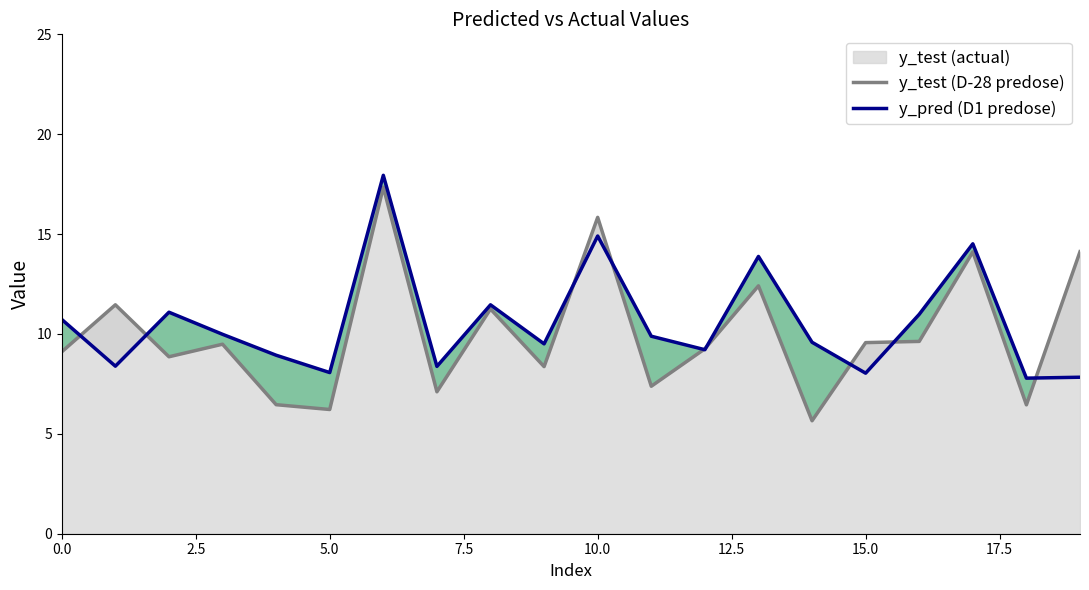

How many lines are shown in the chart?

2